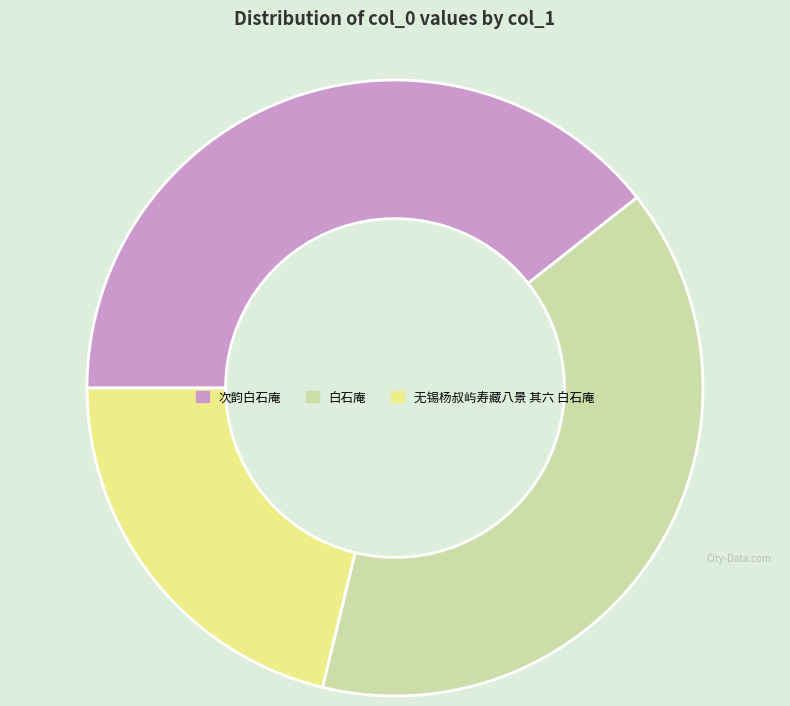

Is there a majority slice in this chart?

No